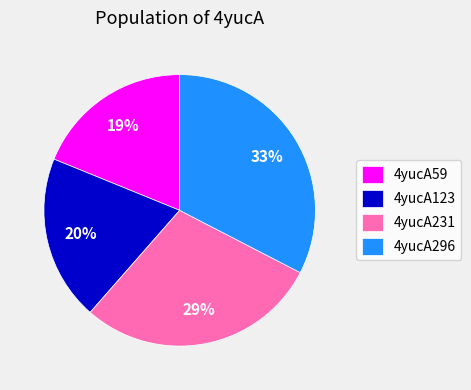

To the nearest percent, what is the difference between the 4yucA123 and 4yucA59 slice percentages?

1%